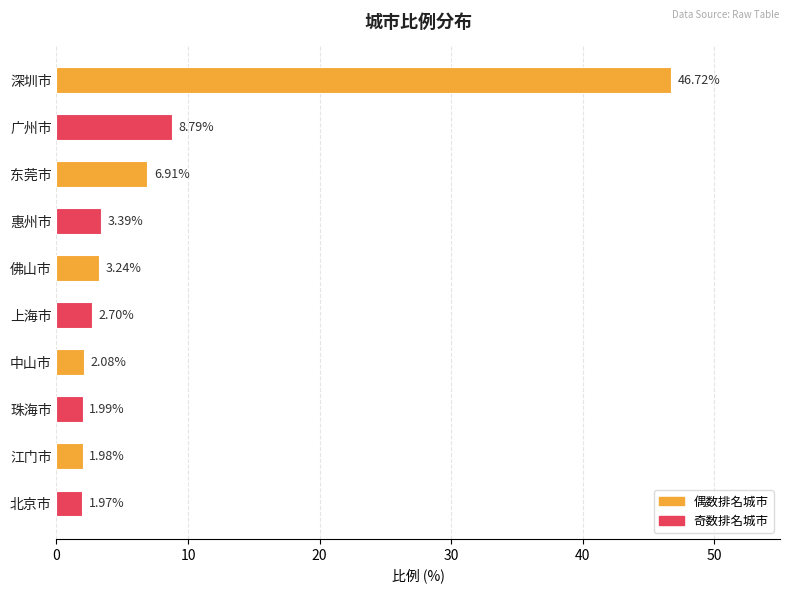

Are the bars horizontal?

Yes